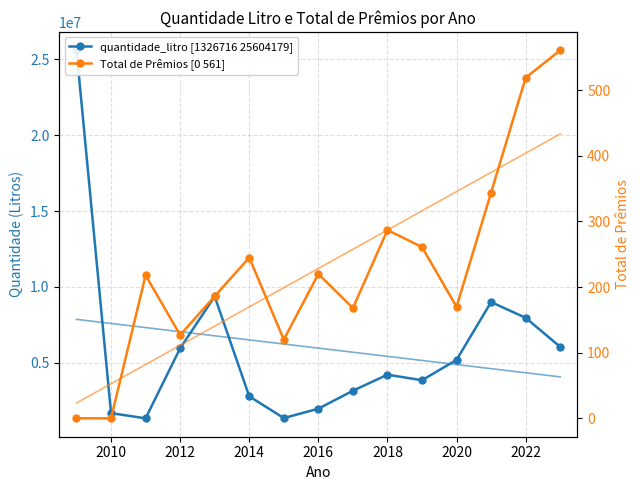

What is the average value of the quantidade_litro [1326716 25604179] series?

5956845